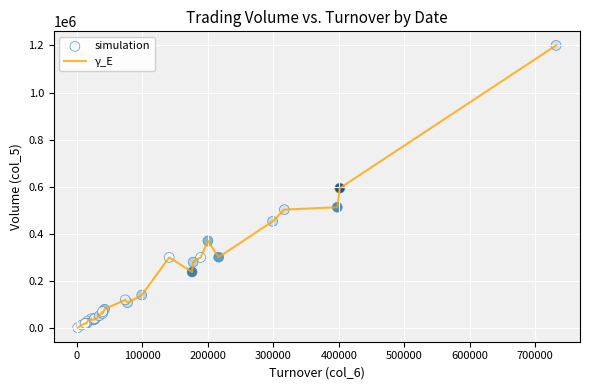

What is the greatest value displayed?

1200000